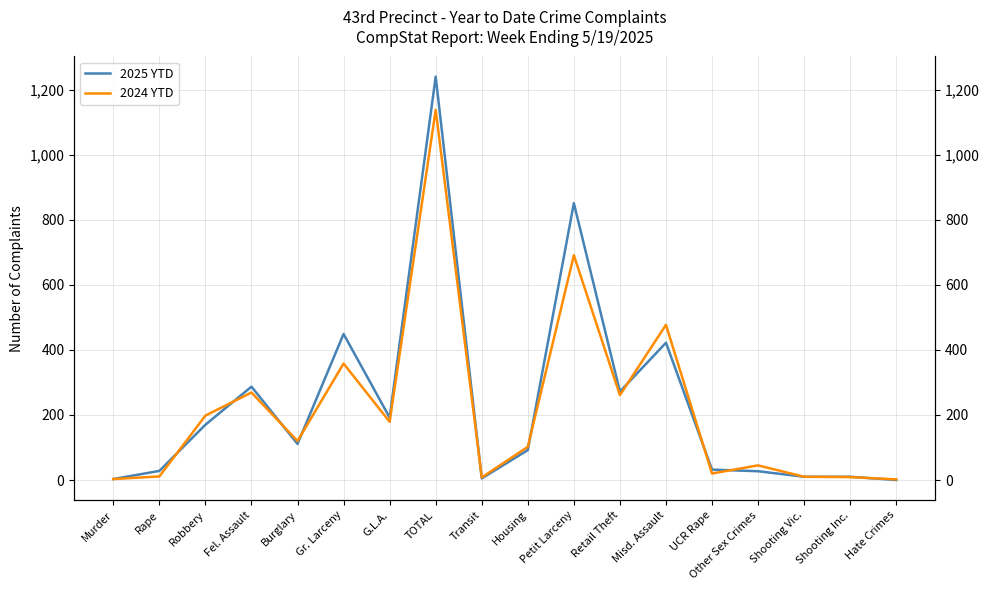

Between which two adjacent categories do 2024 YTD and 2025 YTD first intersect?

Rape and Robbery